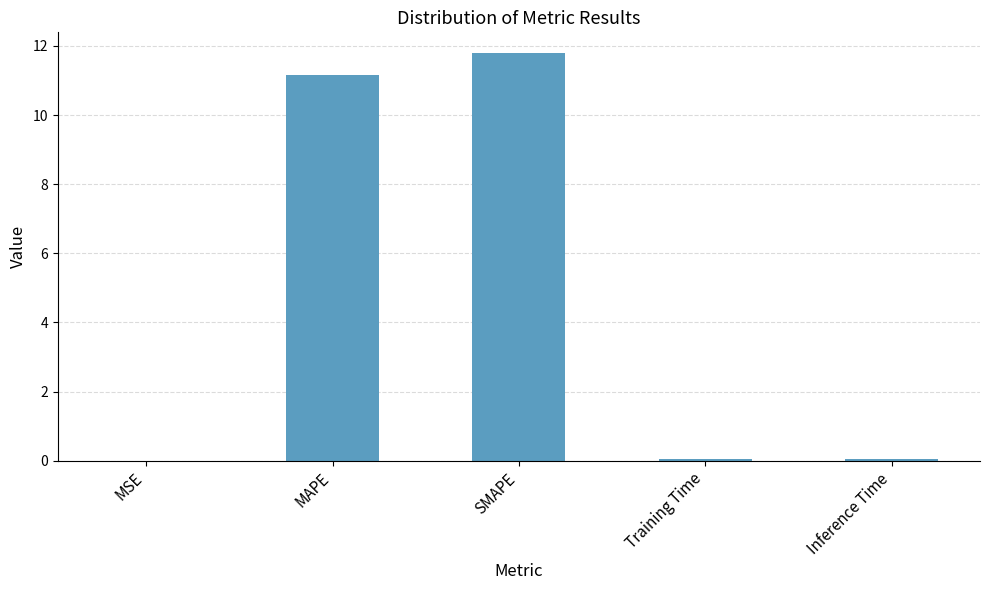

True or false: the data shows 11.1 at MAPE.

True